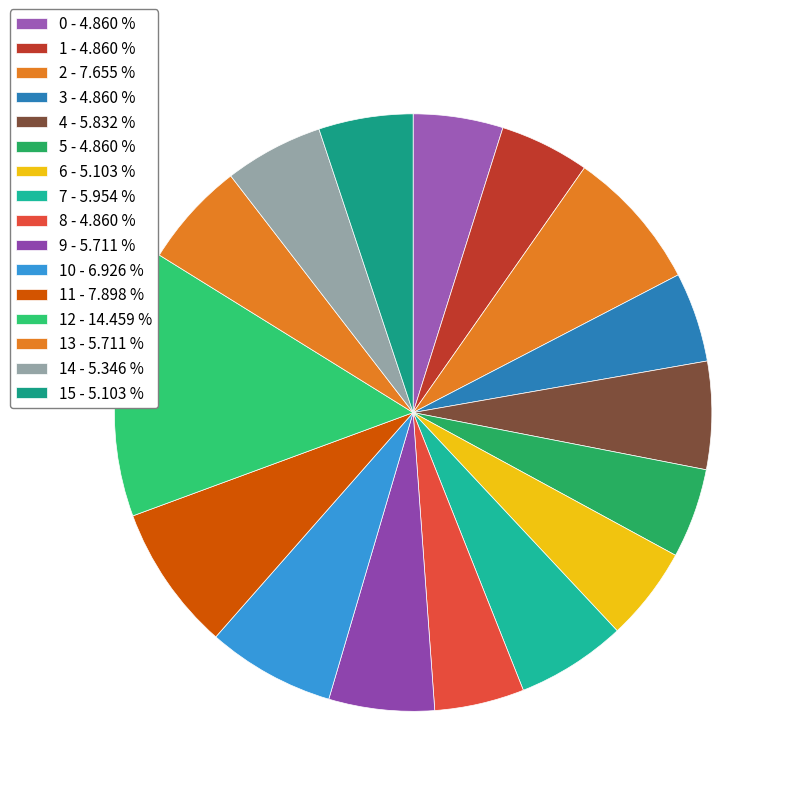

Which category has the biggest portion of the pie?

12